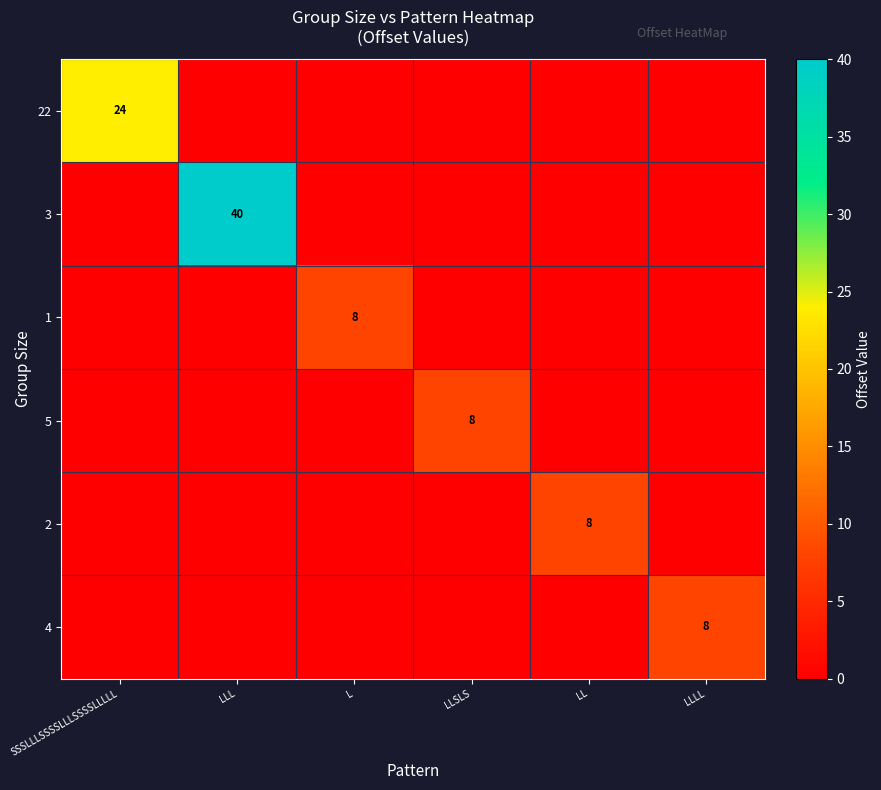

Which series changed the most between SSSLLLSSSSLLLSSSSLLLLL and LLSLS?

22